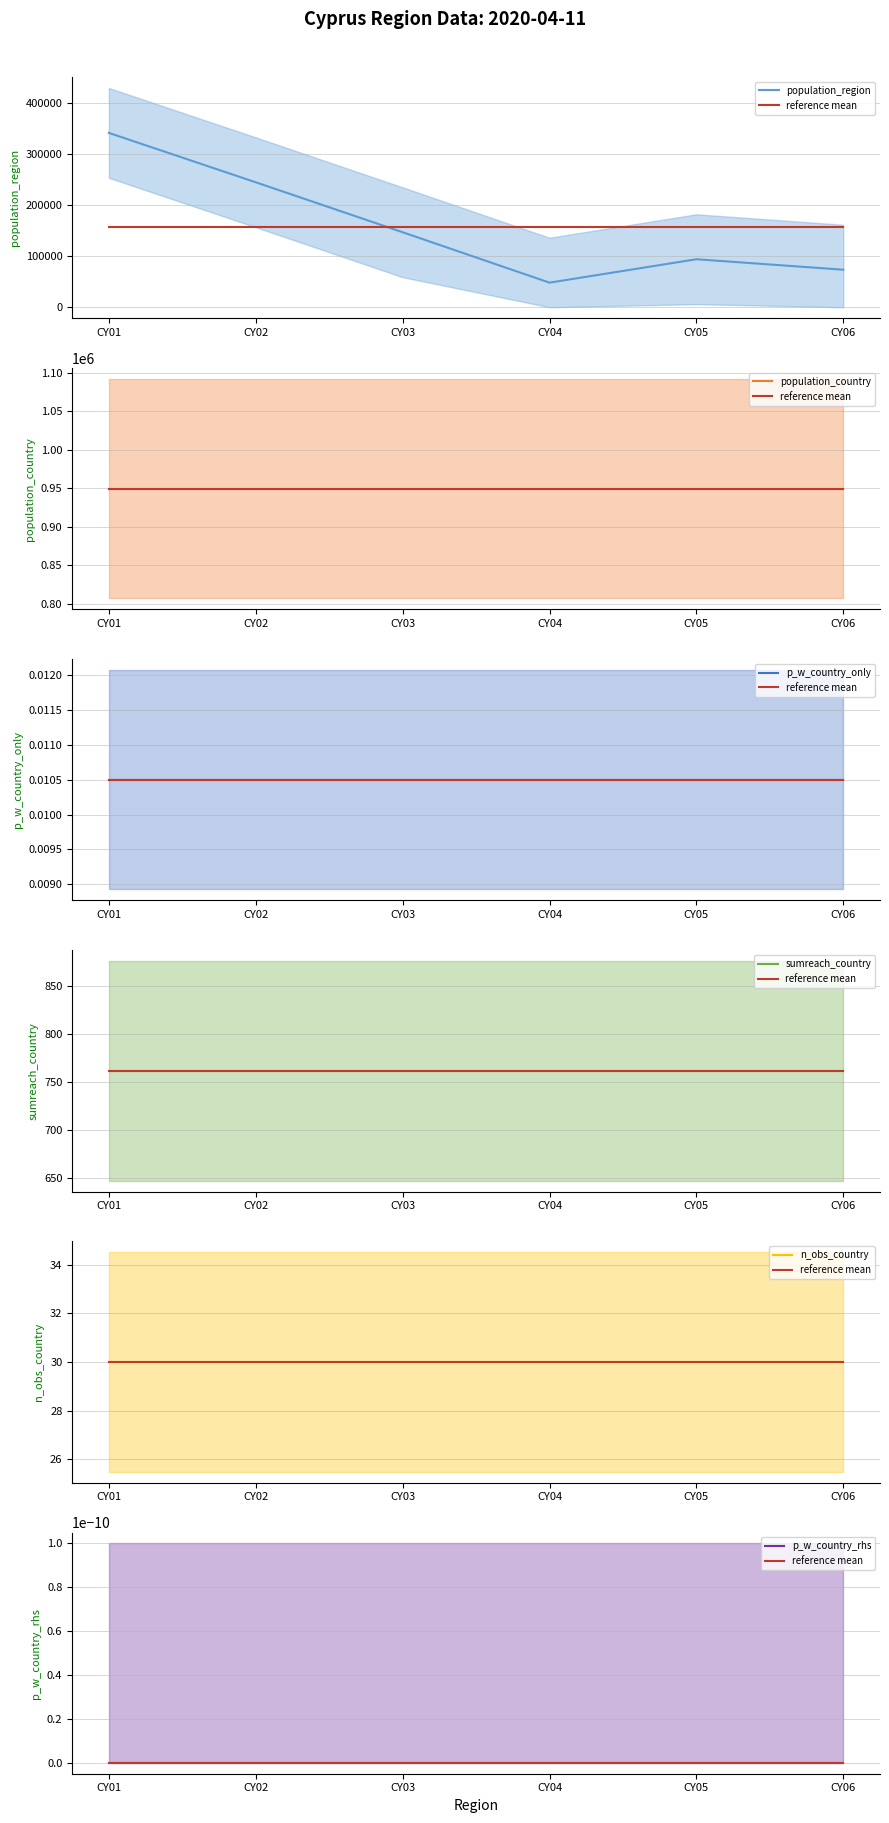

Which series changed the most between CY02 and CY04?

population_region